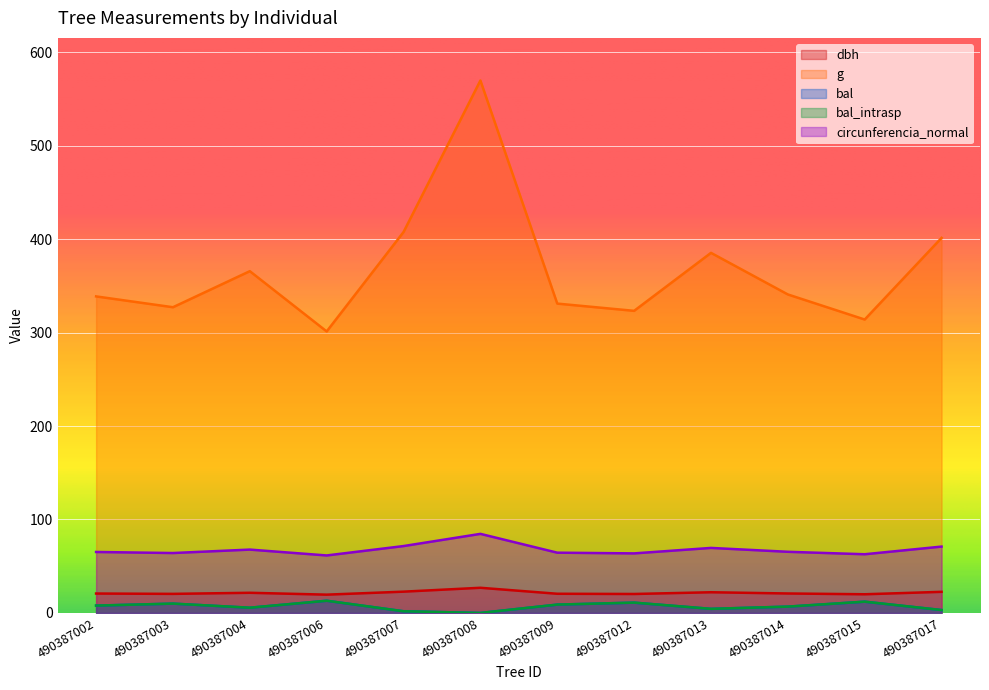

Is it true that circunferencia_normal equals 62.8 at 490387015?

True